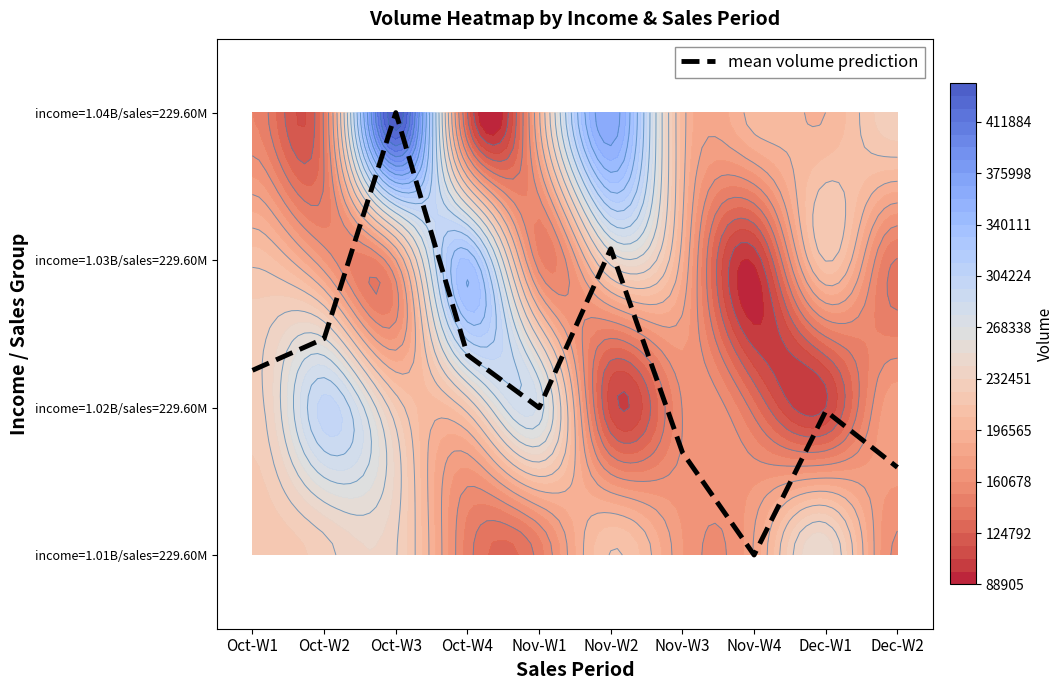

The value at Nov-W3 is 0.7. True or false?

True